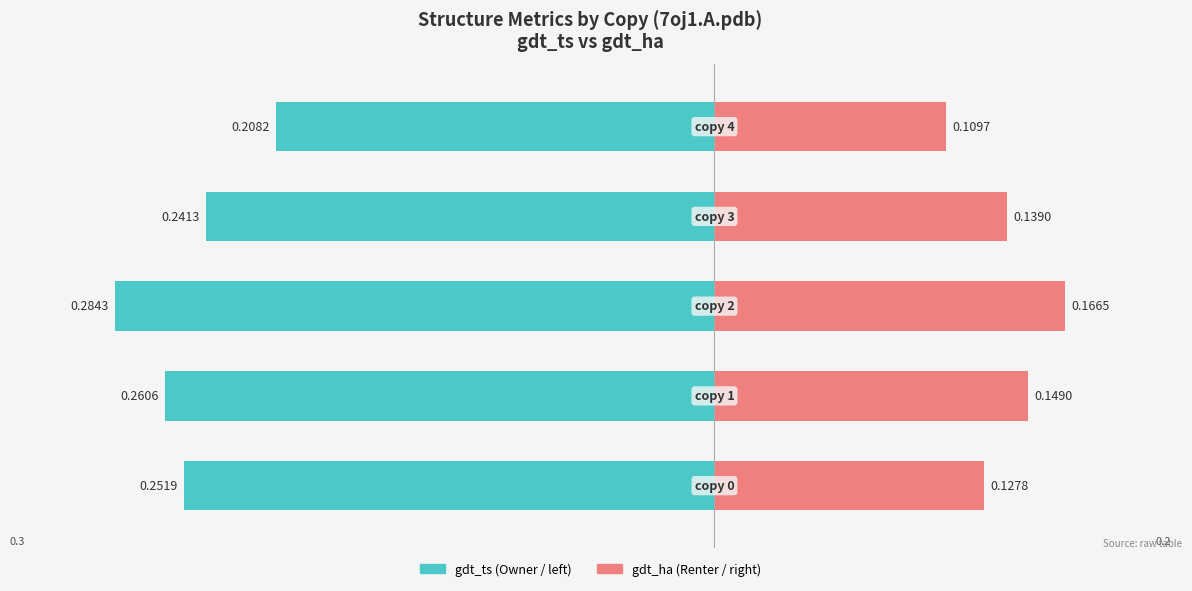

At which label does gdt_ha reach its peak?

2